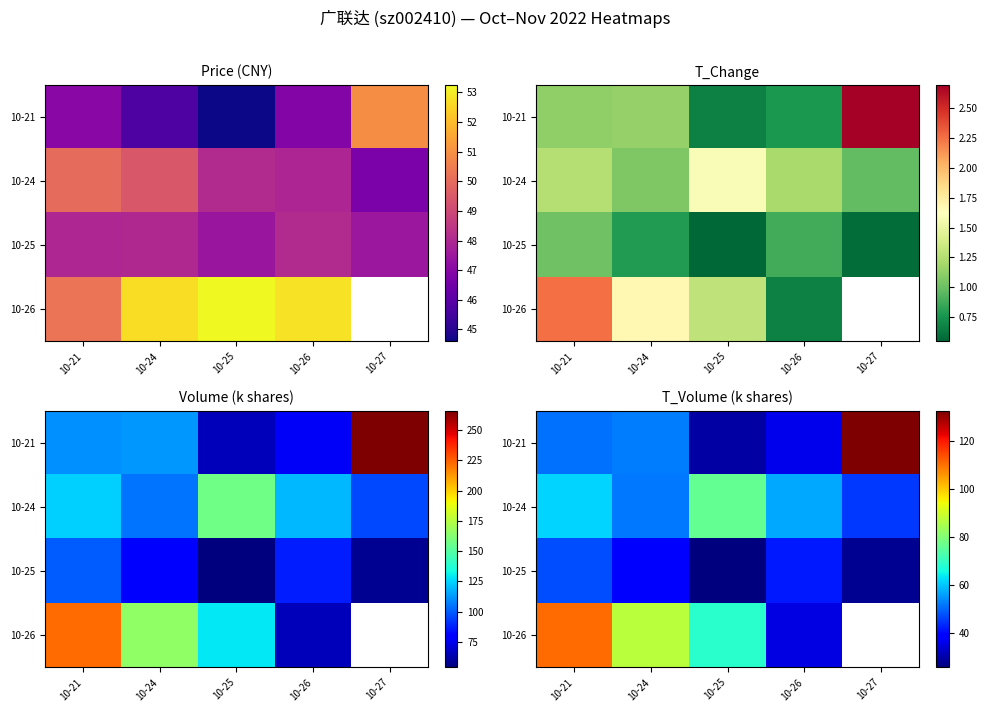

What is the spread (max minus min) of values at 10-27?

105.3